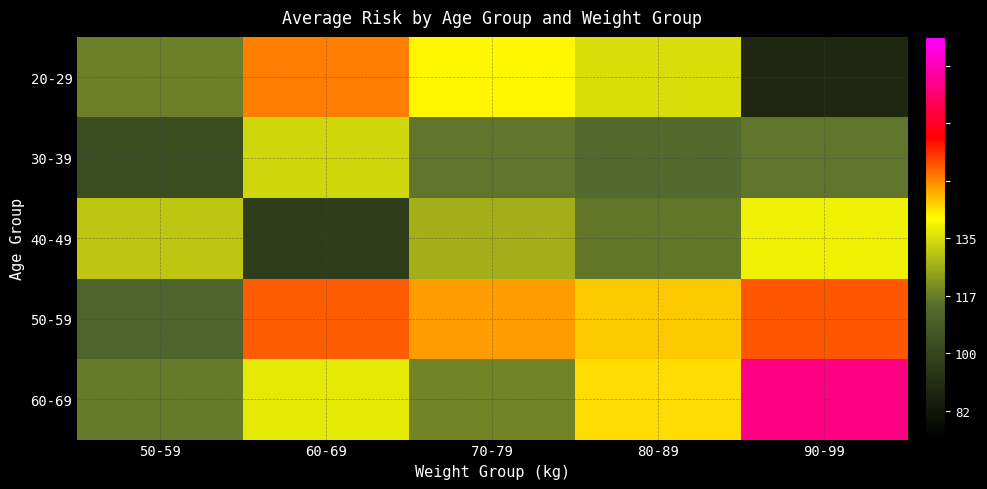

At which category is the sum across all series the highest?

90-99